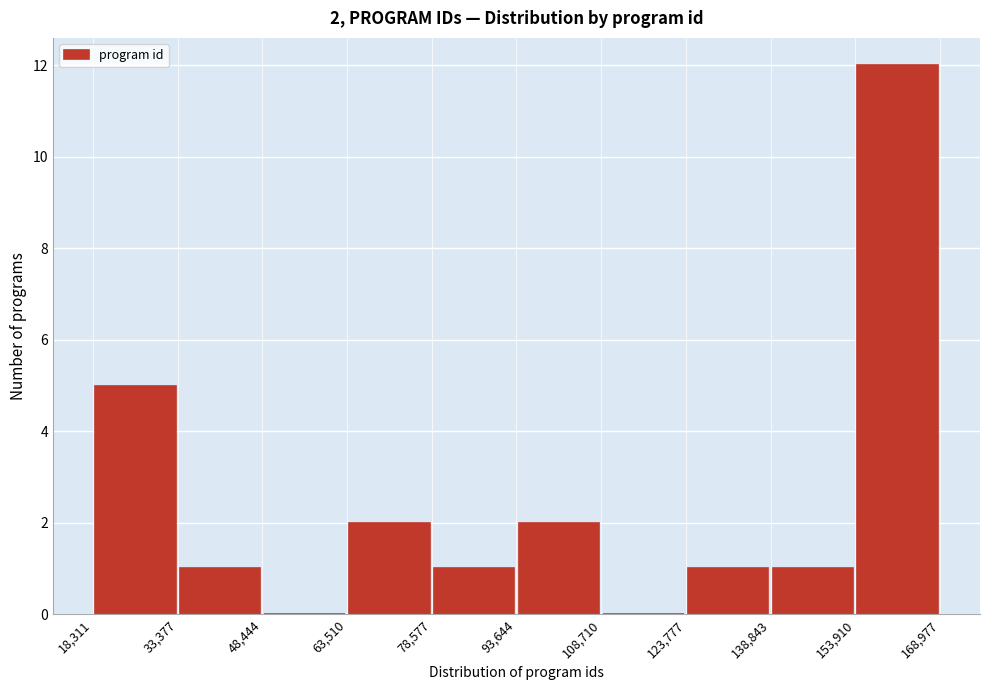

Over which range of the x-axis is the bar tallest?

153,910 to 168,977